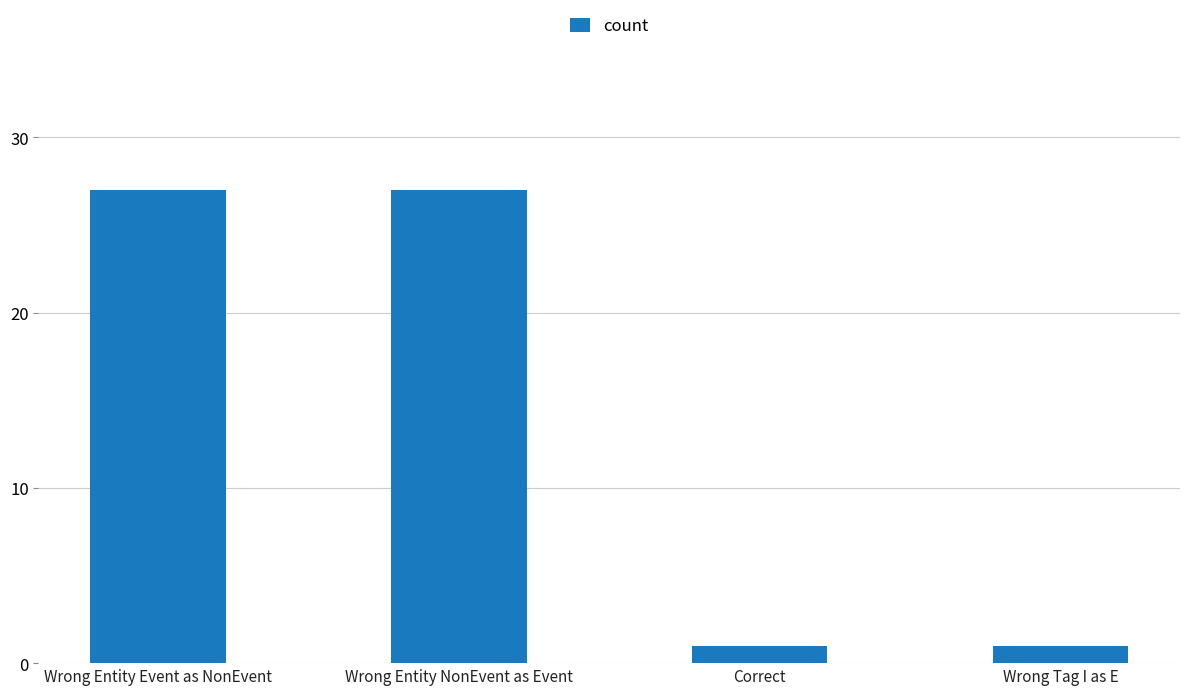

Count the values in the range 1 to 27.

4